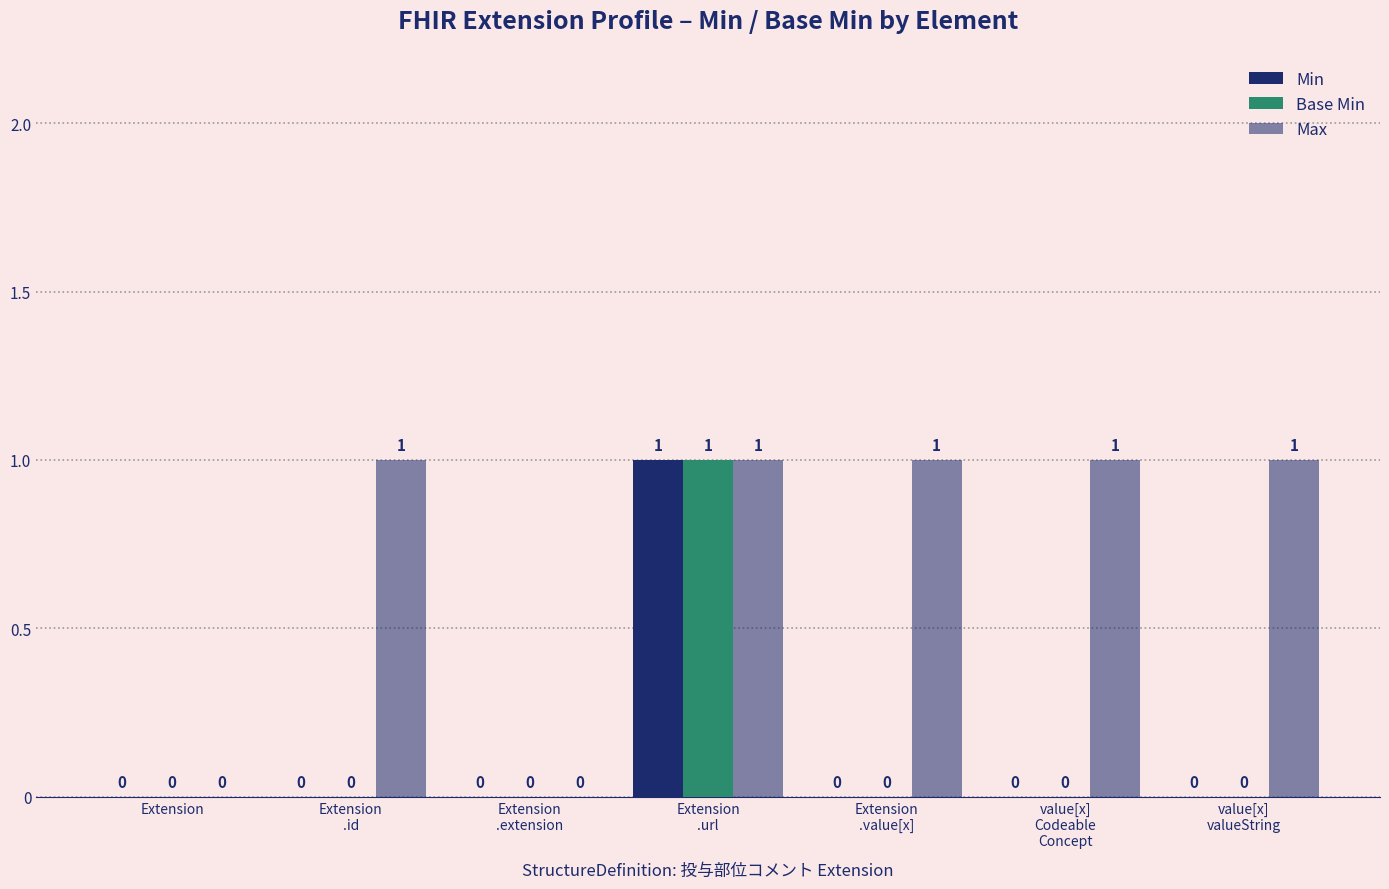

Reading left to right, what are all the values shown in this chart?

Min: Extension=0	Extension
.id=0	Extension
.extension=0	Extension
.url=1	Extension
.value[x]=0	value[x]
Codeable
Concept=0	value[x]
valueString=0
Base Min: Extension=0	Extension
.id=0	Extension
.extension=0	Extension
.url=1	Extension
.value[x]=0	value[x]
Codeable
Concept=0	value[x]
valueString=0
Max: Extension=0	Extension
.id=1	Extension
.extension=0	Extension
.url=1	Extension
.value[x]=1	value[x]
Codeable
Concept=1	value[x]
valueString=1